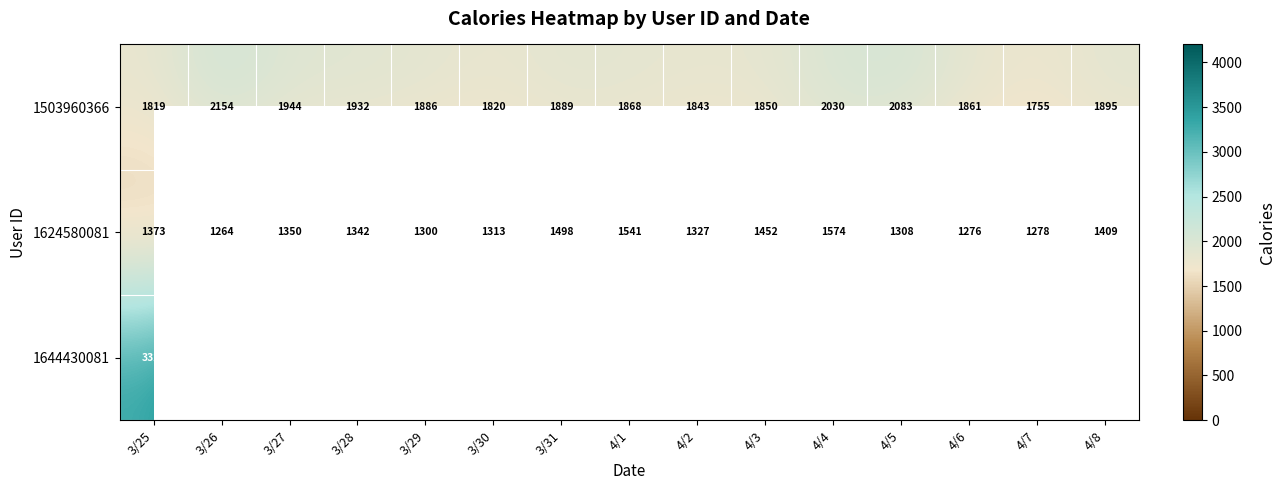

What is the difference between the maximum and minimum values in the 1503960366 series?

399